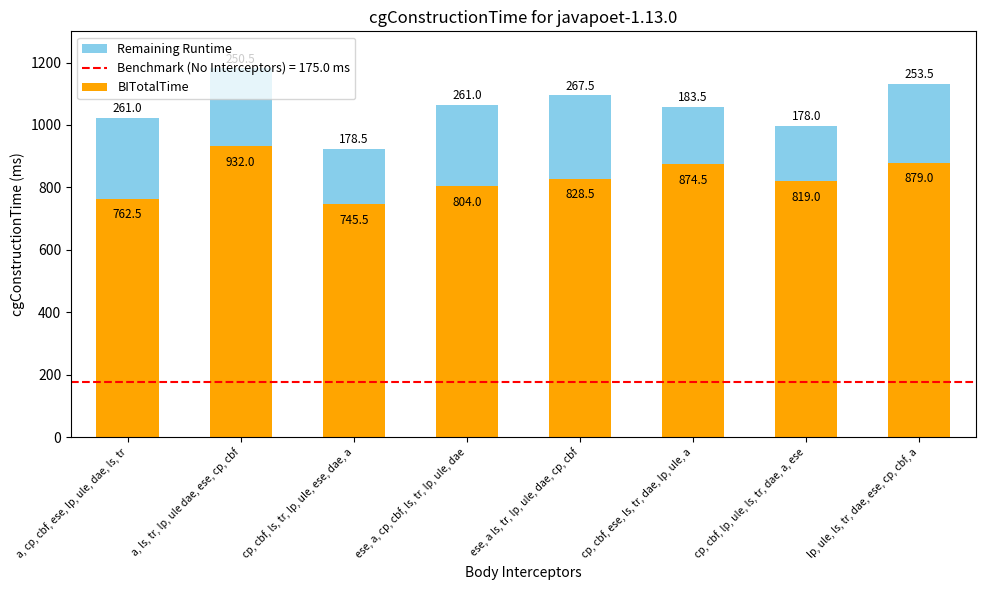

What is the total value across all series at cp, cbf, ls, tr, lp, ule, ese, dae, a?

924.0